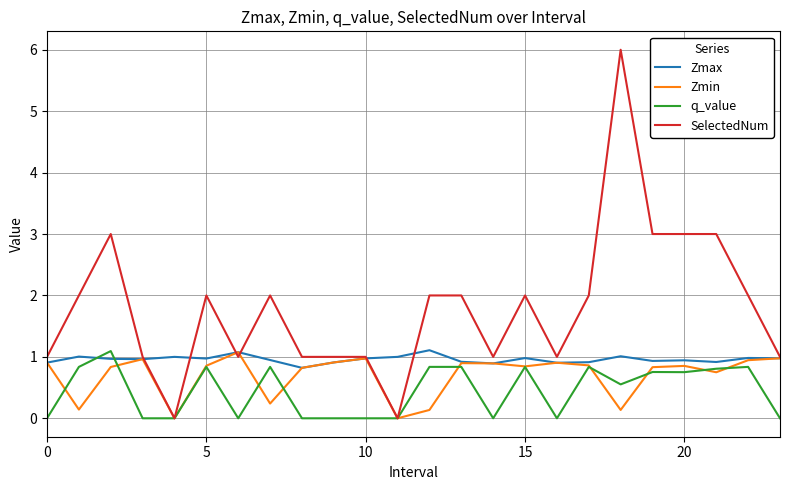

After their last crossing, which series has the higher values: q_value or Zmax?

Zmax